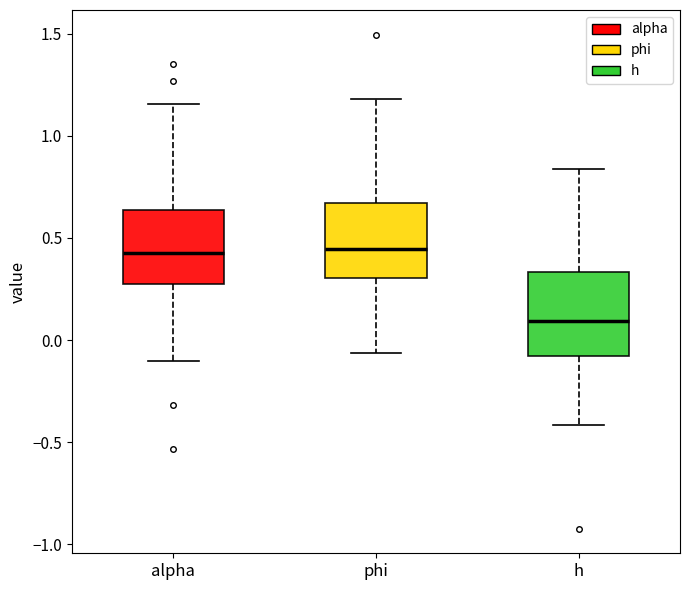

Where does the median line of the box for phi sit on the y-axis? The values are not printed on the chart, so give them approximately, as read against the axis.

0.45